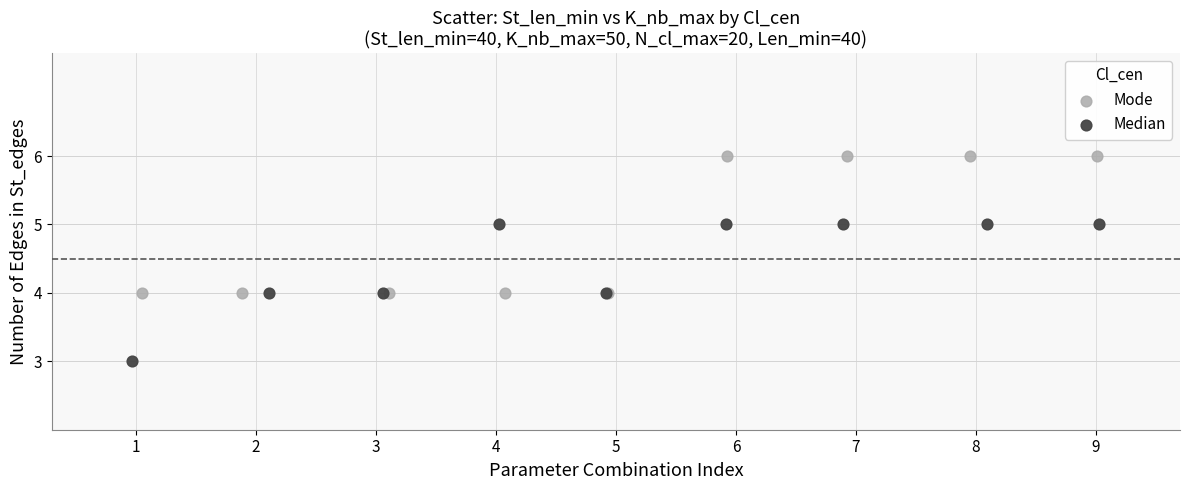

Which series reaches the maximum Y coordinate?

Mode